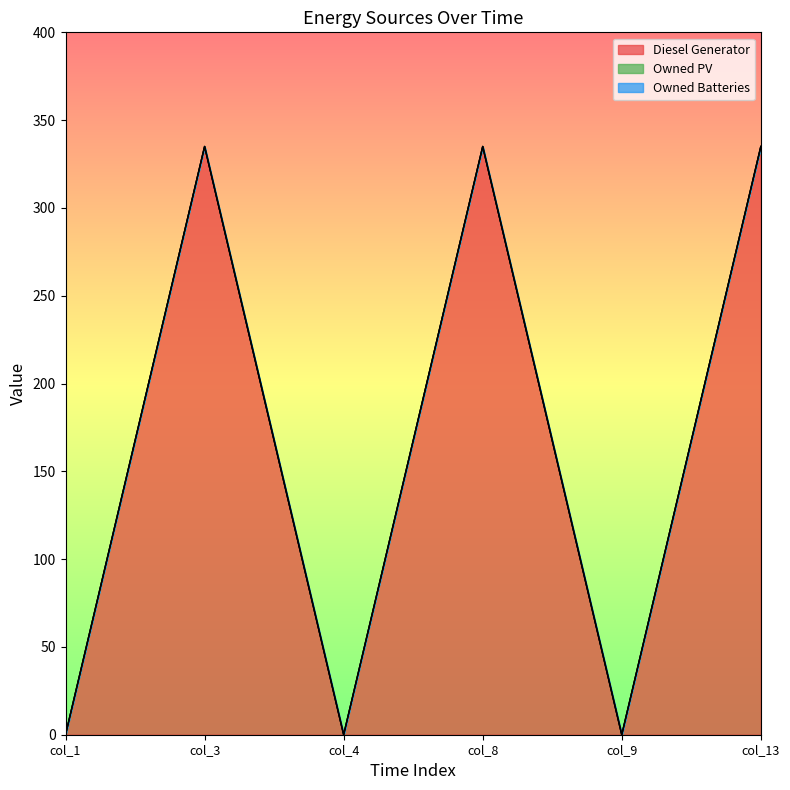

Is the value of Owned Batteries at col_3 greater than the value of Diesel Generator at col_13?

No